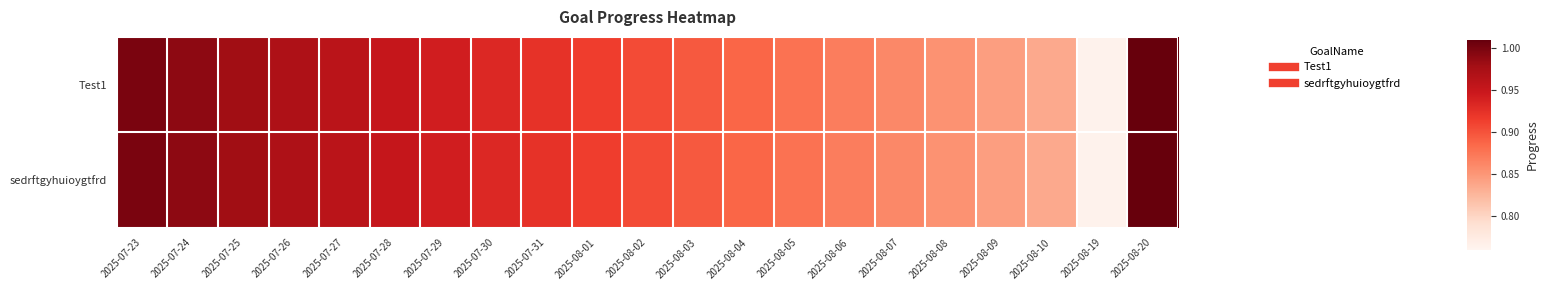

Between 2025-08-01 and 2025-08-06, which is larger?

2025-08-01